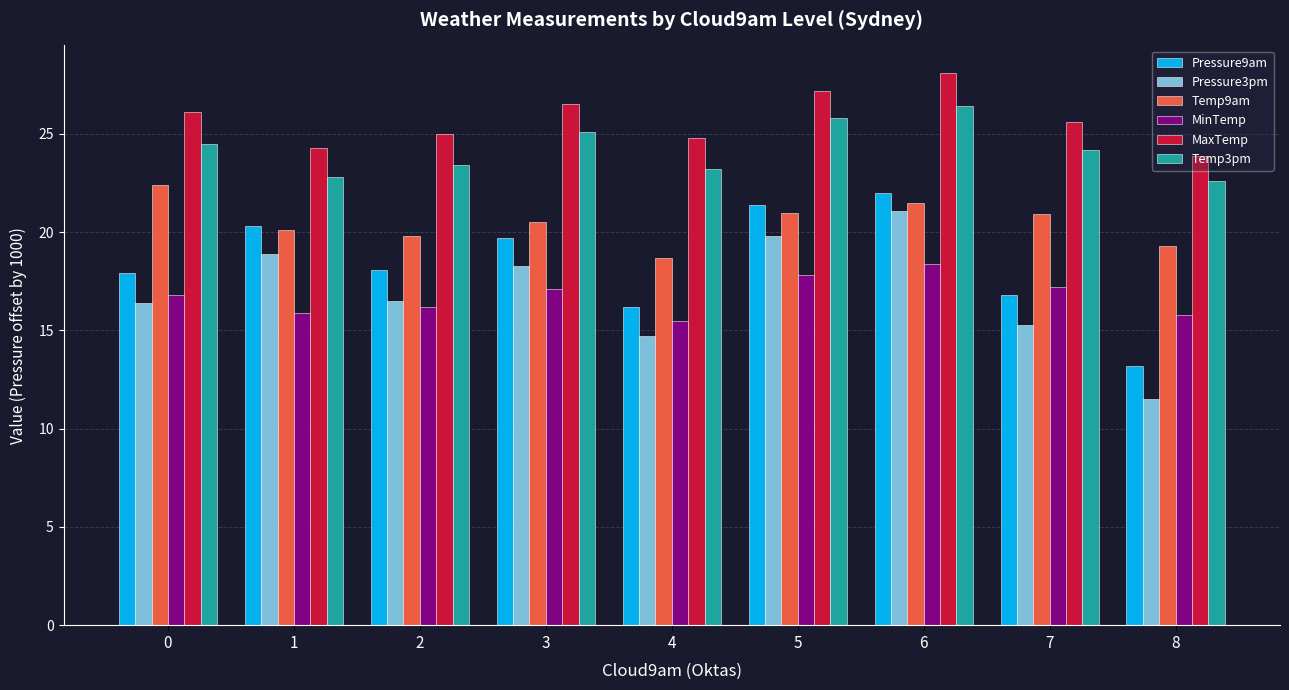

What is the average value of the Temp3pm series?

24.2